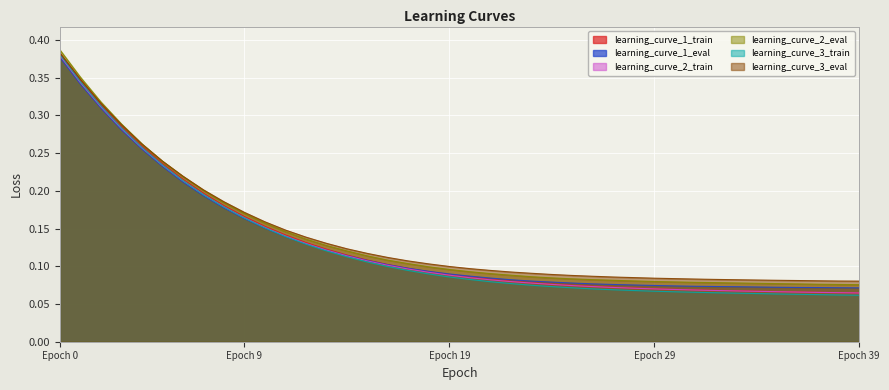

What is the difference between the maximum and minimum values in the learning_curve_2_eval series?

0.3